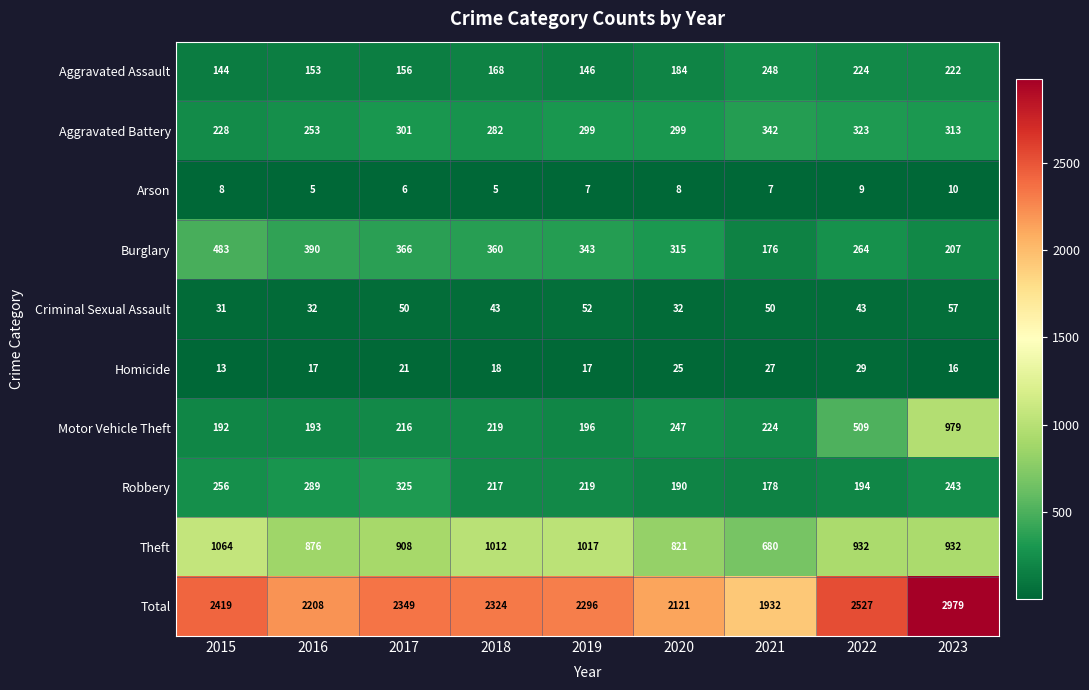

What is the average value of the Robbery series?

235